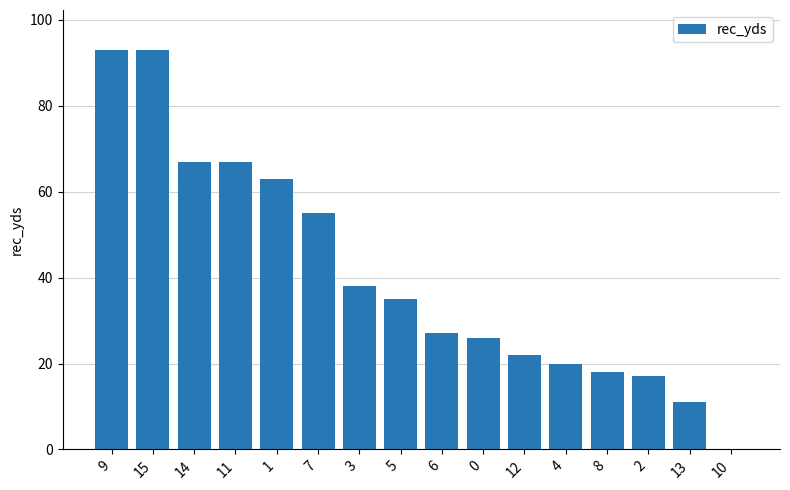

Is it true that the value at 6 is 27?

True